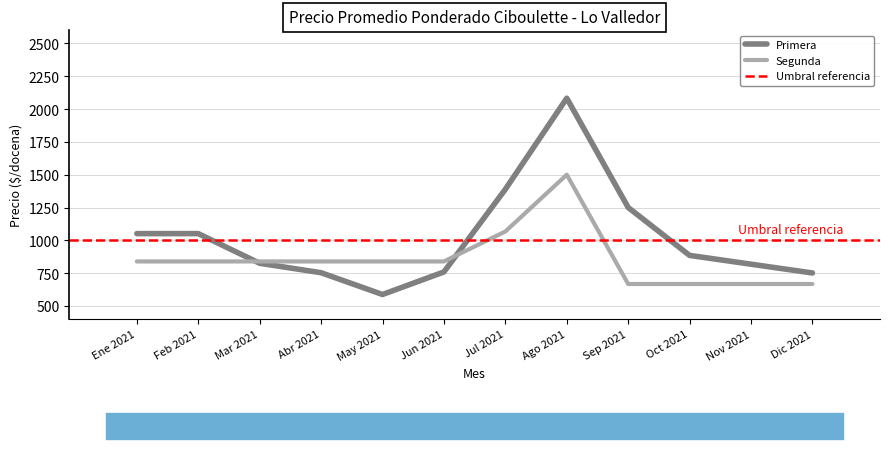

Is the value of Segunda at Dic 2021 greater than the value of Primera at Mar 2021?

No